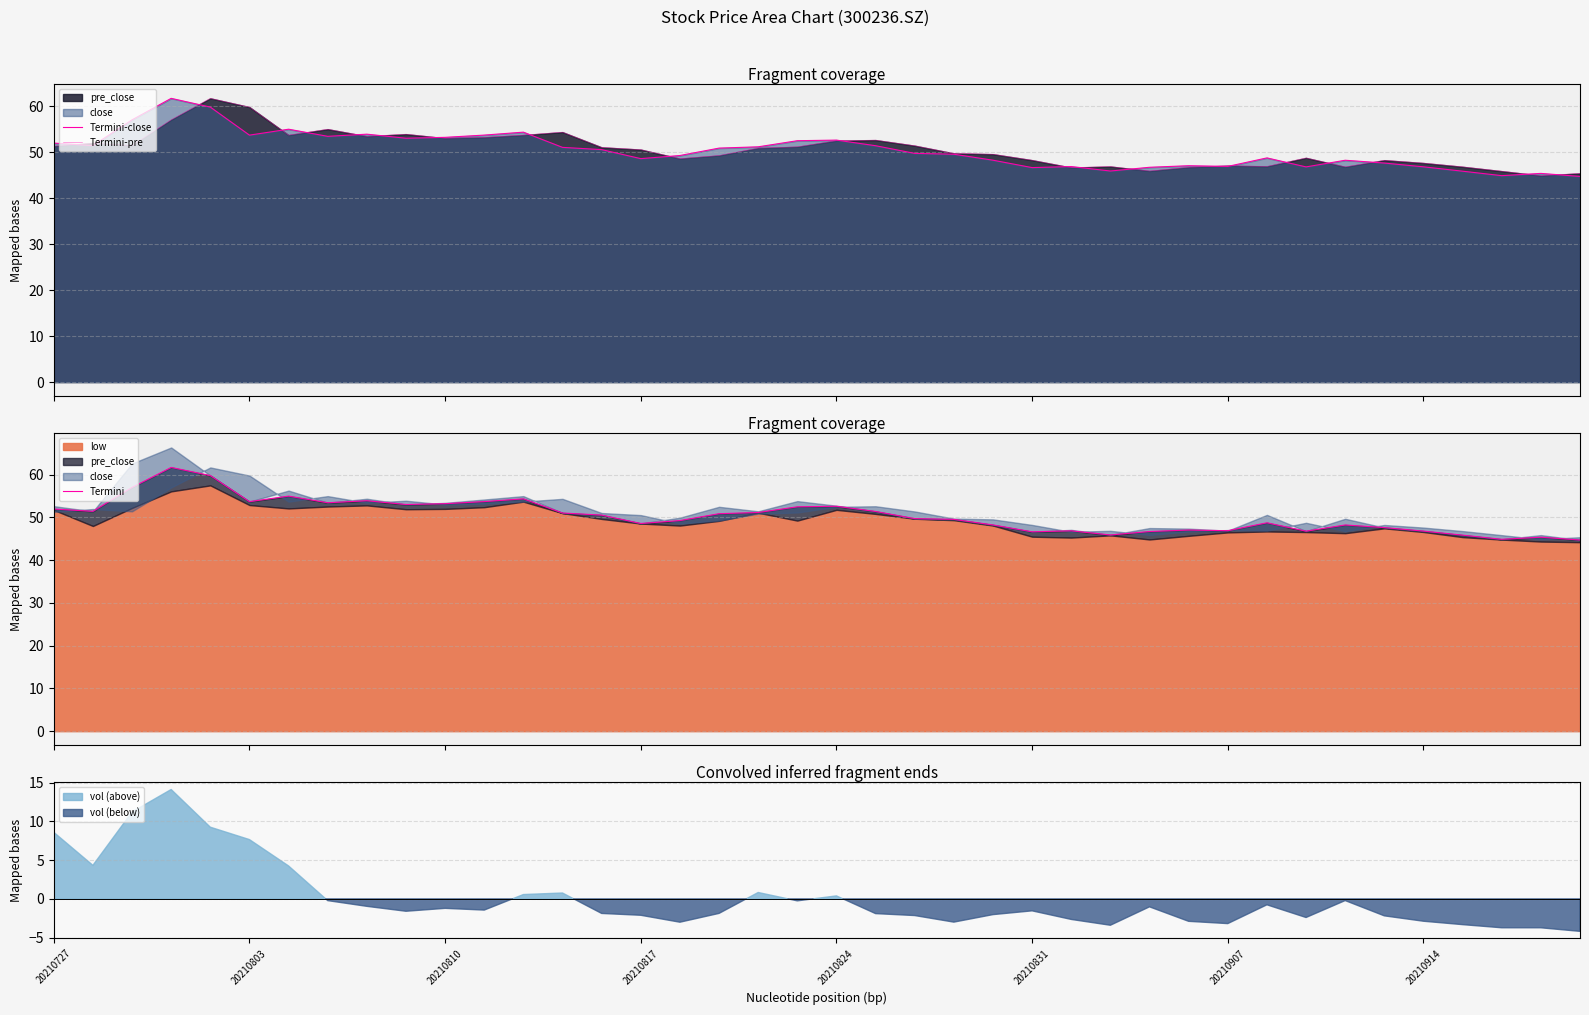

The value of Termini-close at 18 is 51.2. True or false?

True